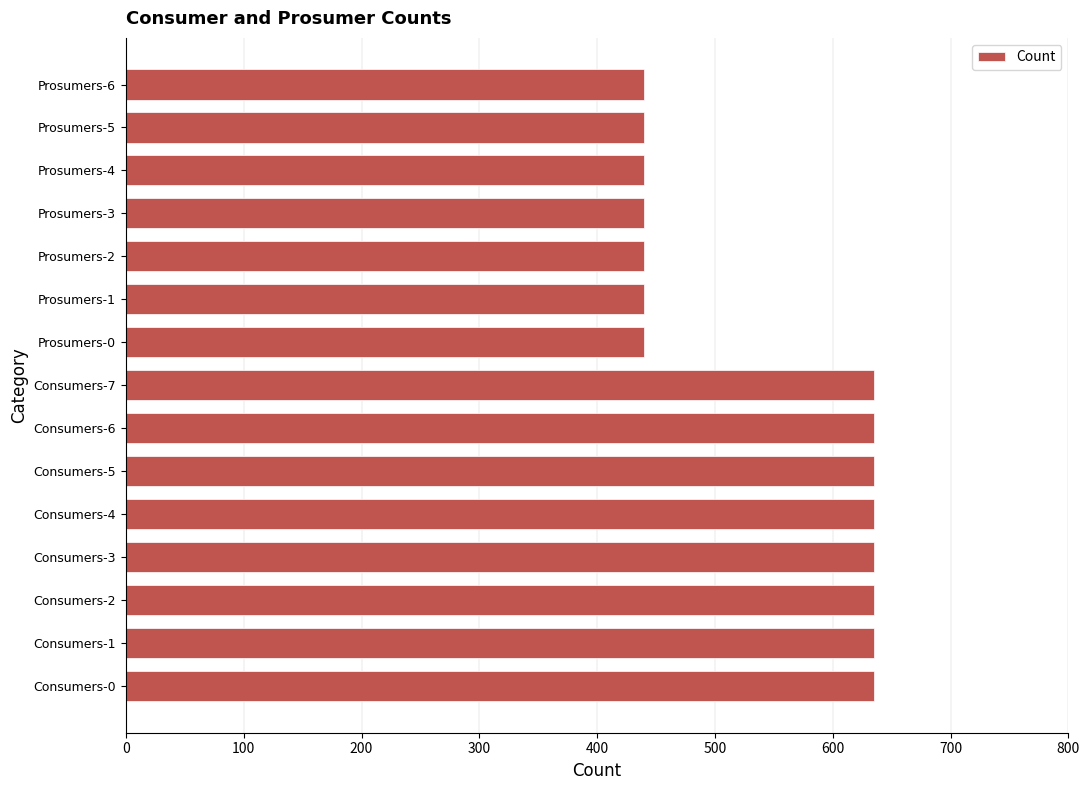

What is the difference between the second highest and minimum values?

195